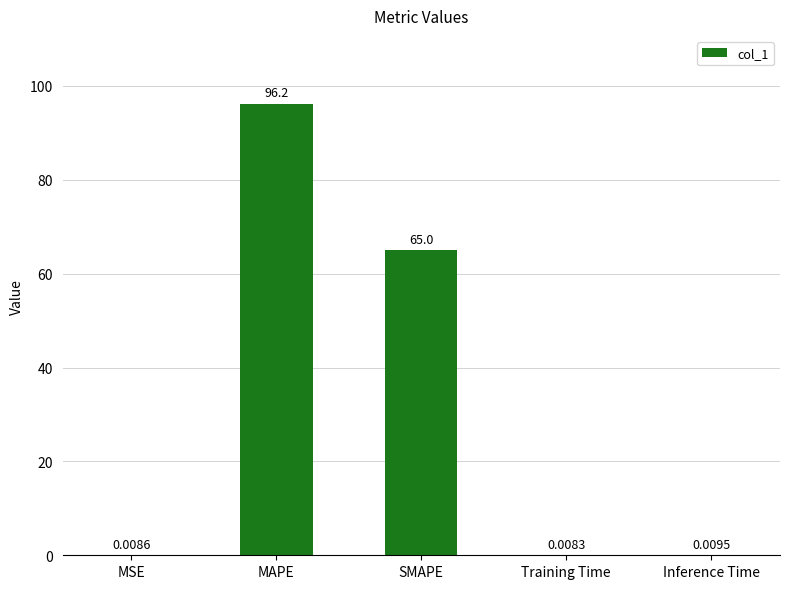

At which category does the chart reach its peak across all series?

MAPE